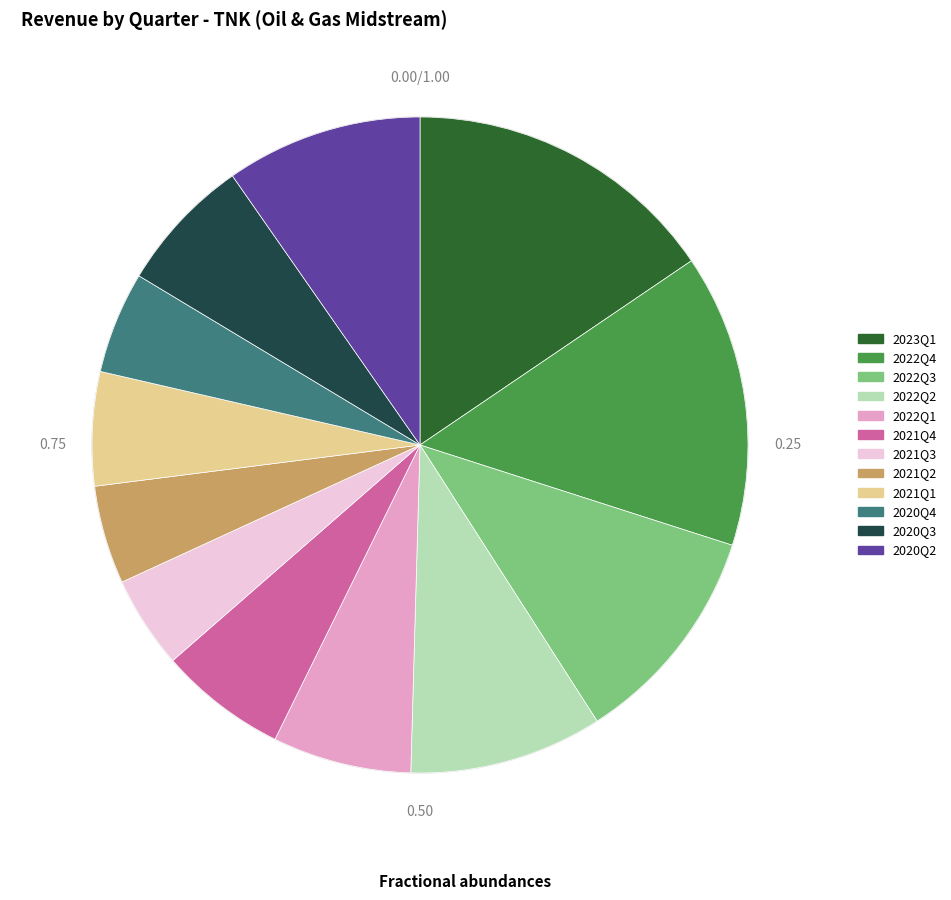

To the nearest percent, what is the difference between the 2020Q4 and 2020Q2 slice percentages?

5%